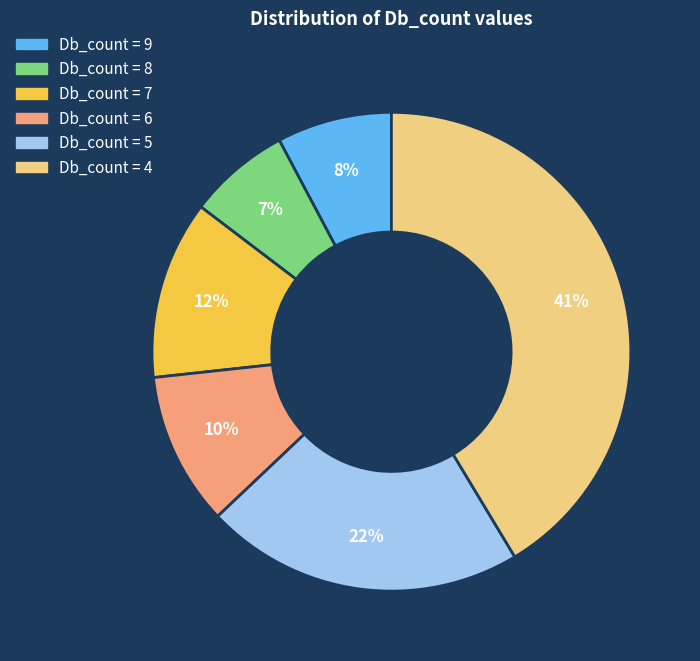

To the nearest percent, what is the average slice percentage?

17%